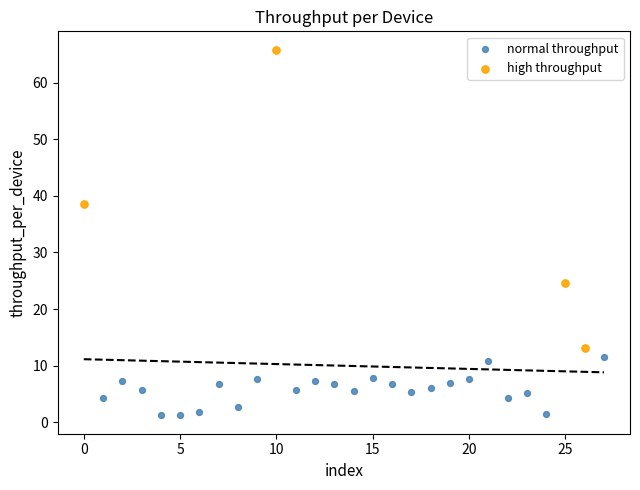

Which series has the largest Y range (max minus min)?

high throughput